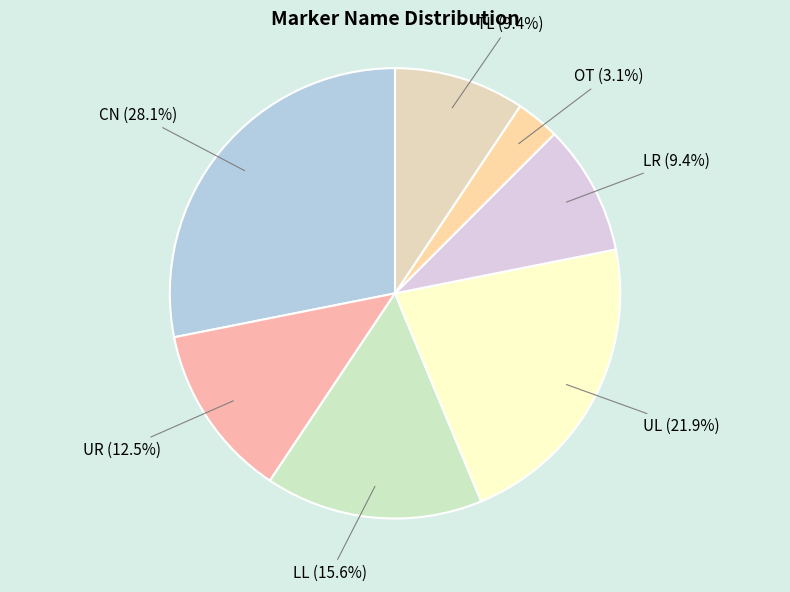

True or false: UR accounts for 1% of the total.

False